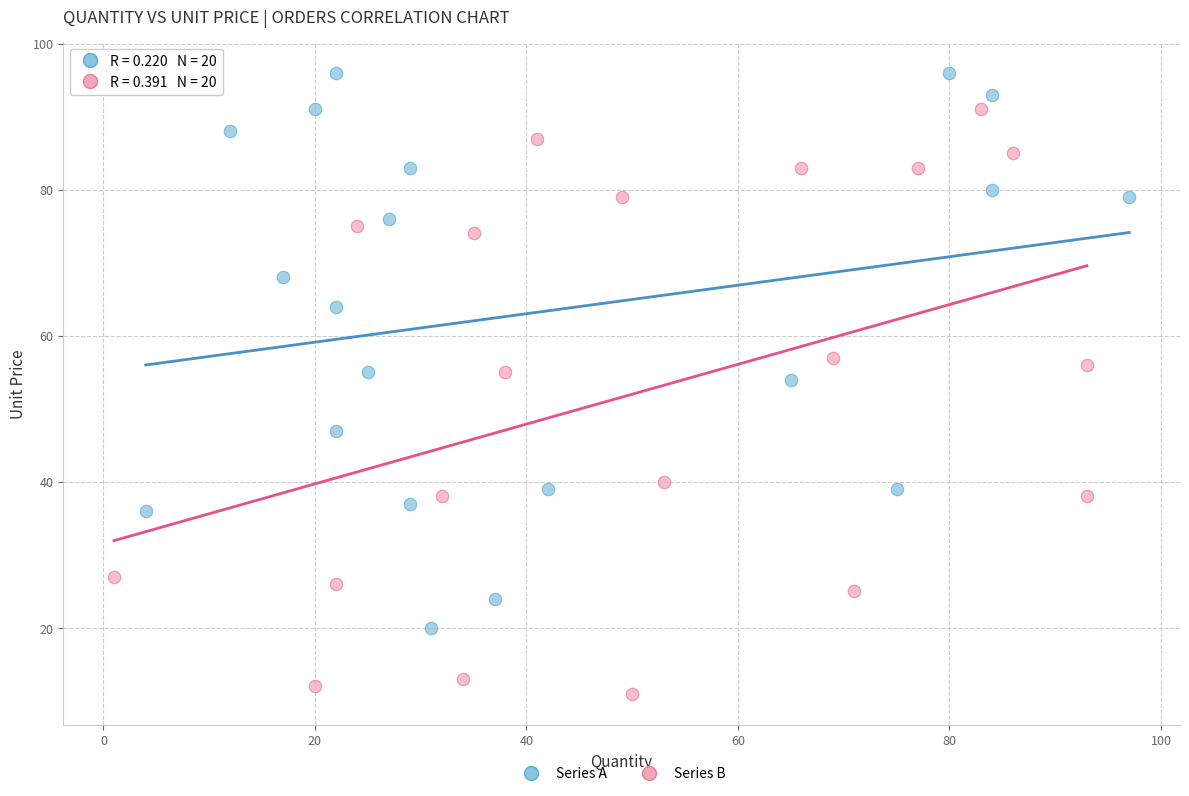

What are all the series names shown in the legend?

Series A, Series B